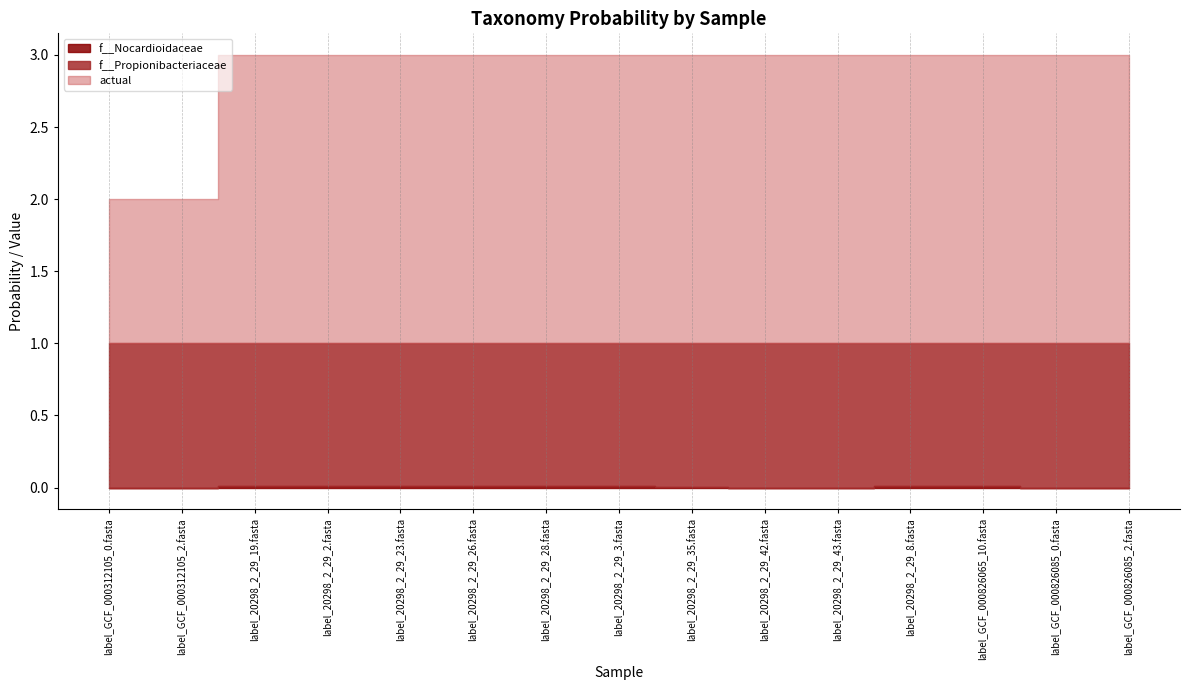

Which series has the widest spread of values?

actual